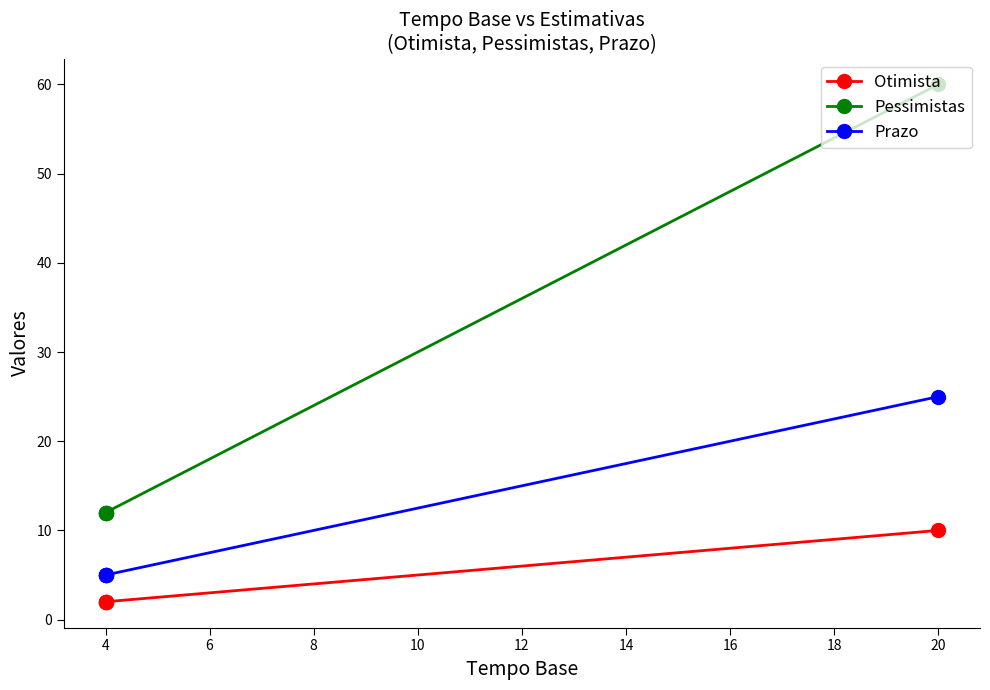

What are all the series names shown in the legend?

Otimista, Pessimistas, Prazo